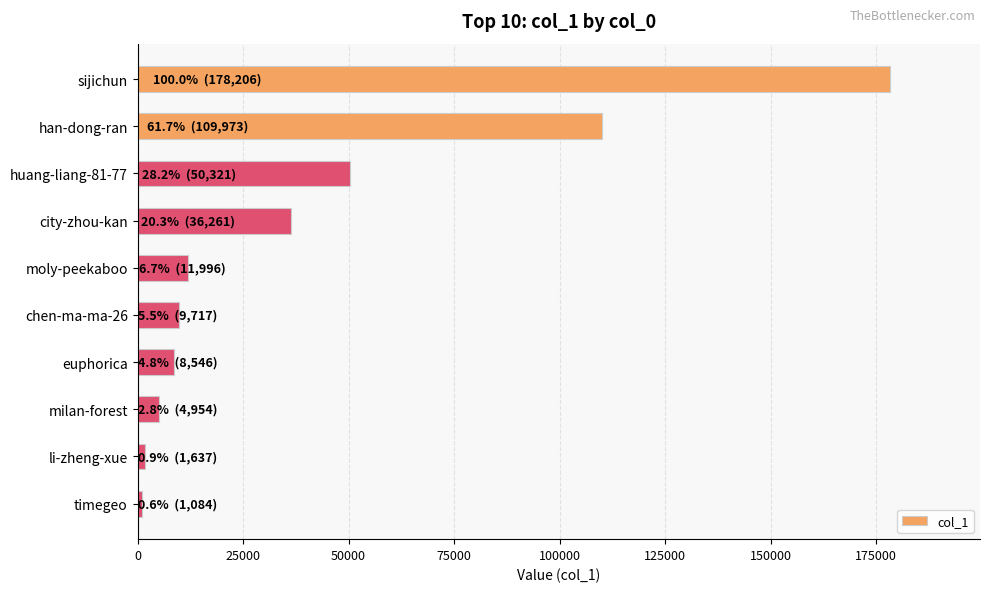

What is the greatest value displayed?

178206